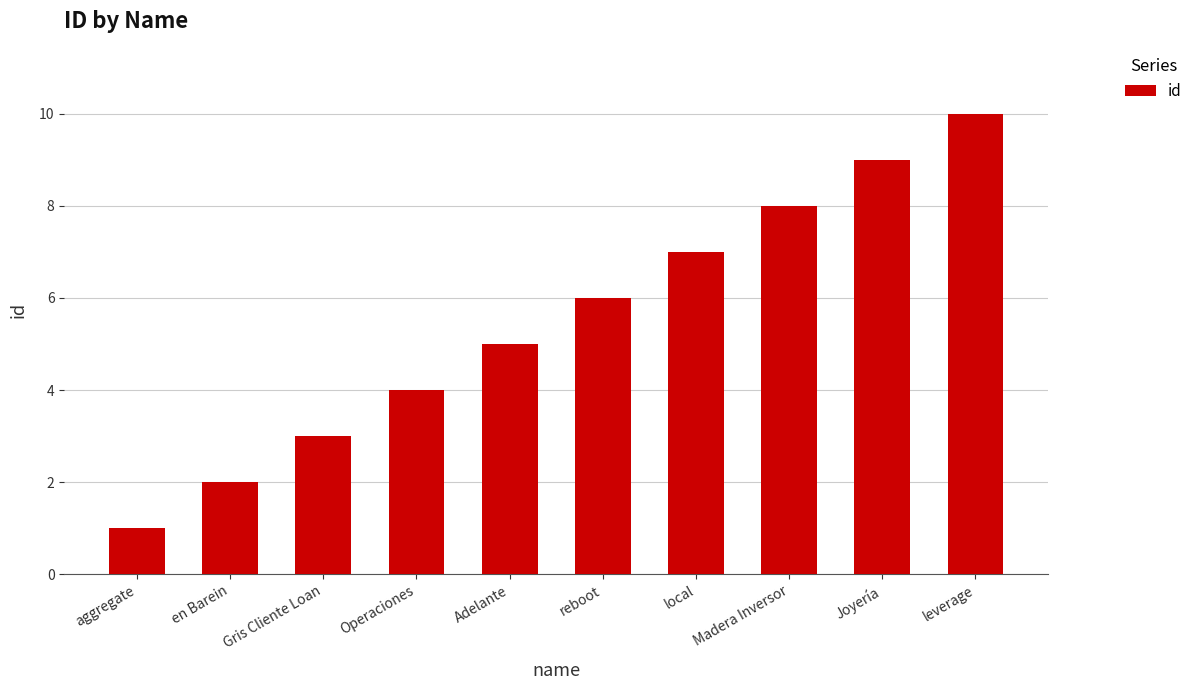

What is the average value?

6